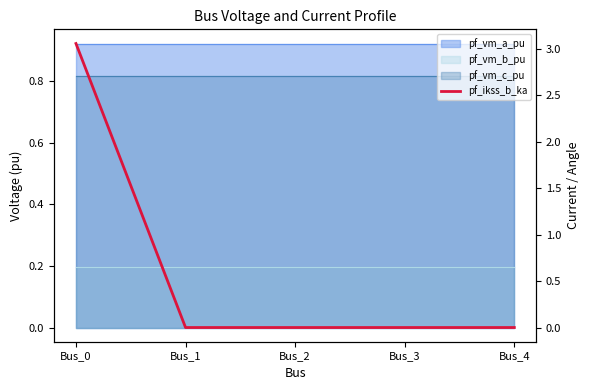

What is the greatest value displayed?

3.1